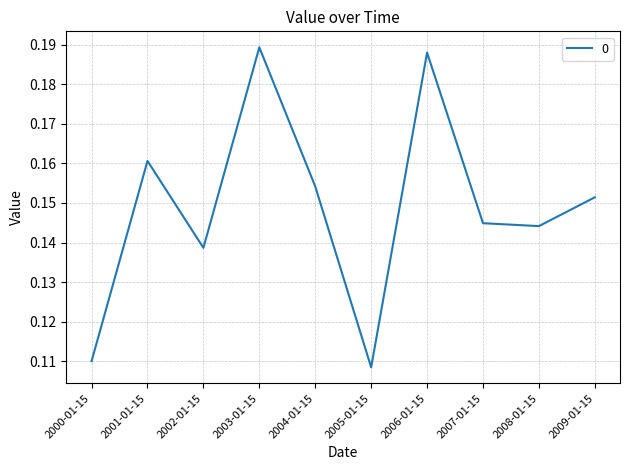

Is it true that the value at 2006-01-15 is 0.3?

False